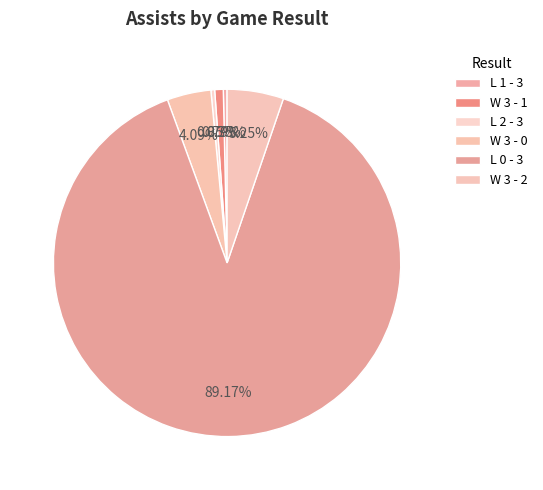

True or false: W 3 - 1 accounts for 9% of the total.

False